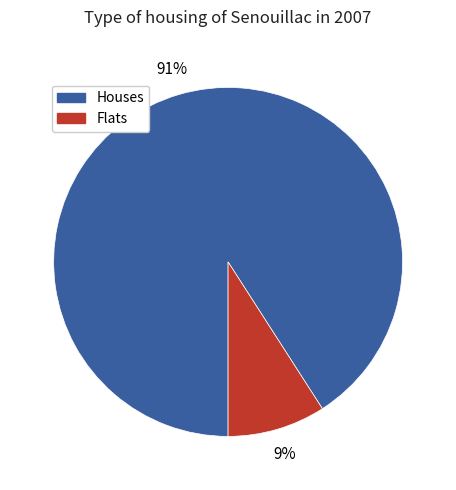

How many slices are in this pie chart?

2